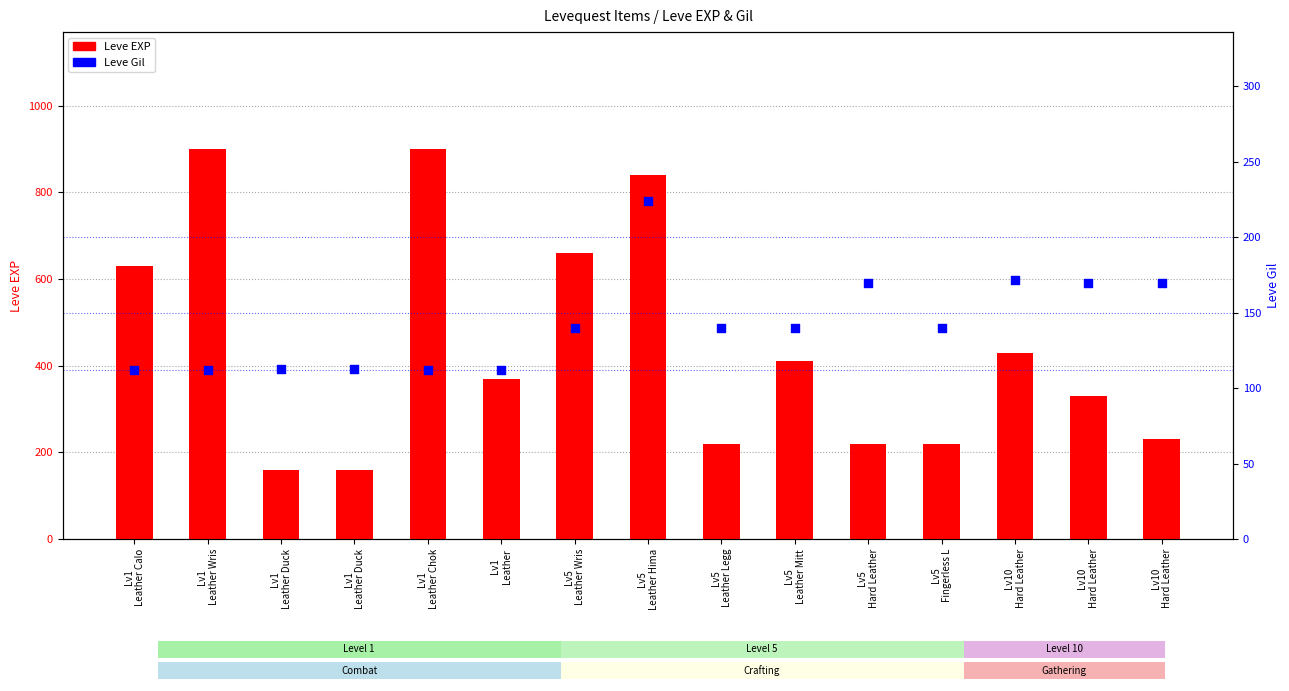

Which series has the largest total across all categories?

Leve EXP